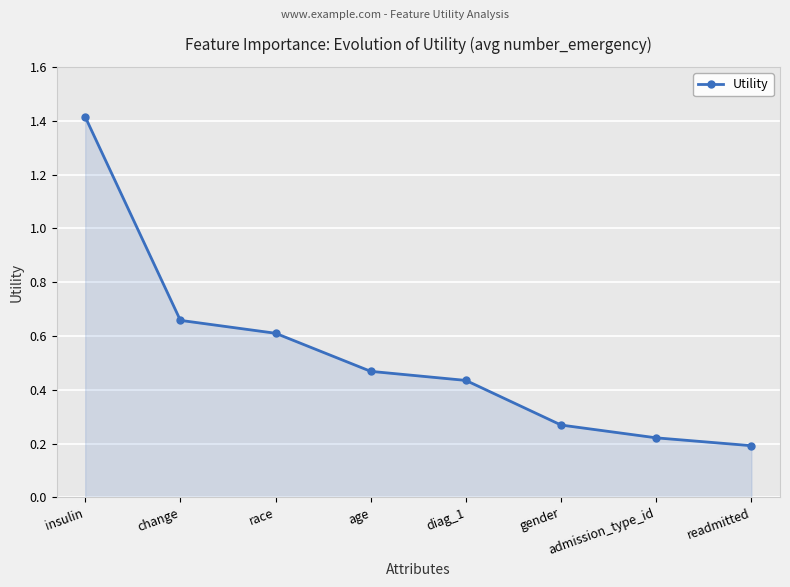

Is it true that the value at race is 0.6?

True